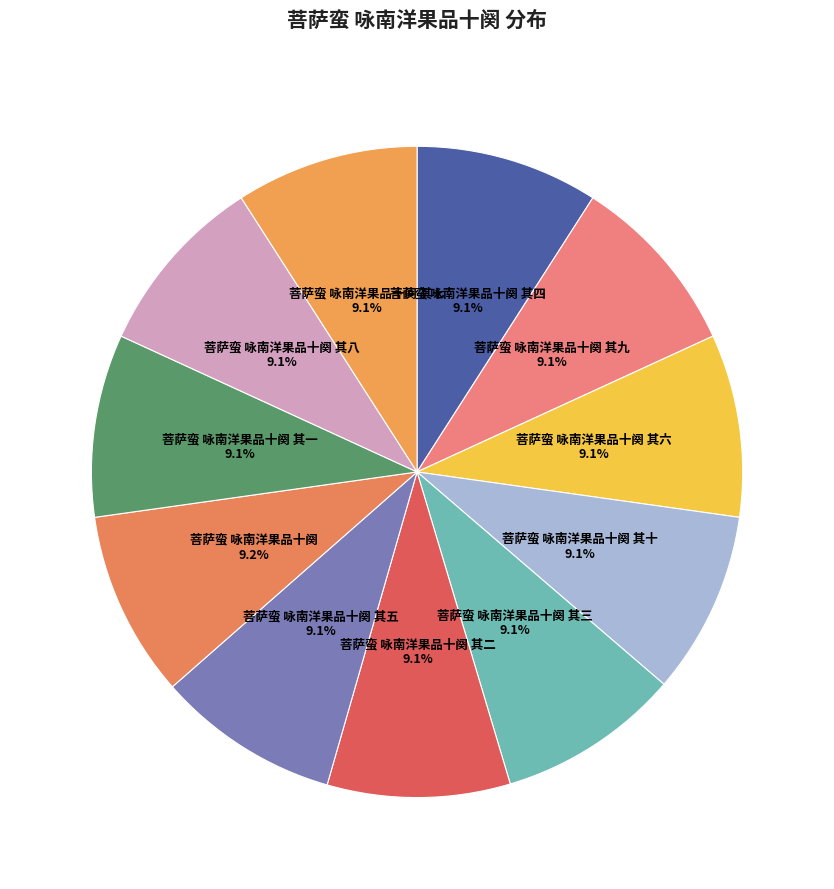

Which slice is the smallest?

菩萨蛮 咏南洋果品十阕 其一